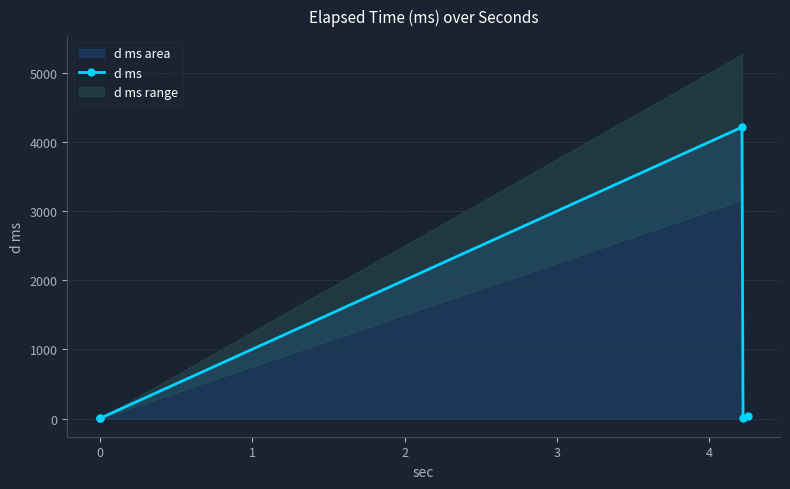

True or false: the data has more than 0 interior local peaks.

True